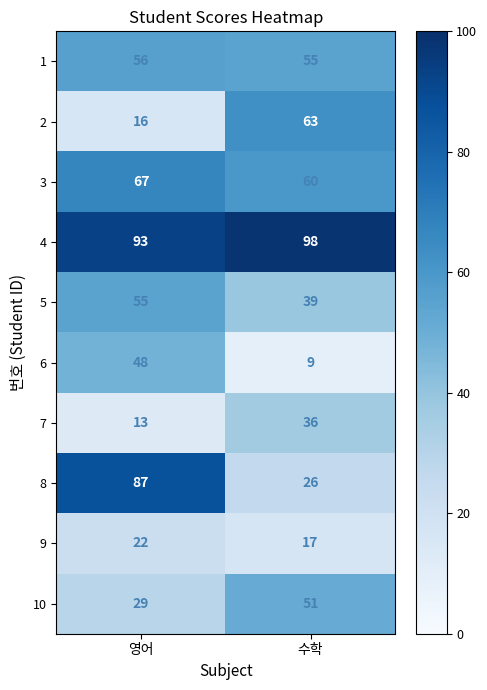

What is the difference between the maximum and minimum values in the 9 series?

5